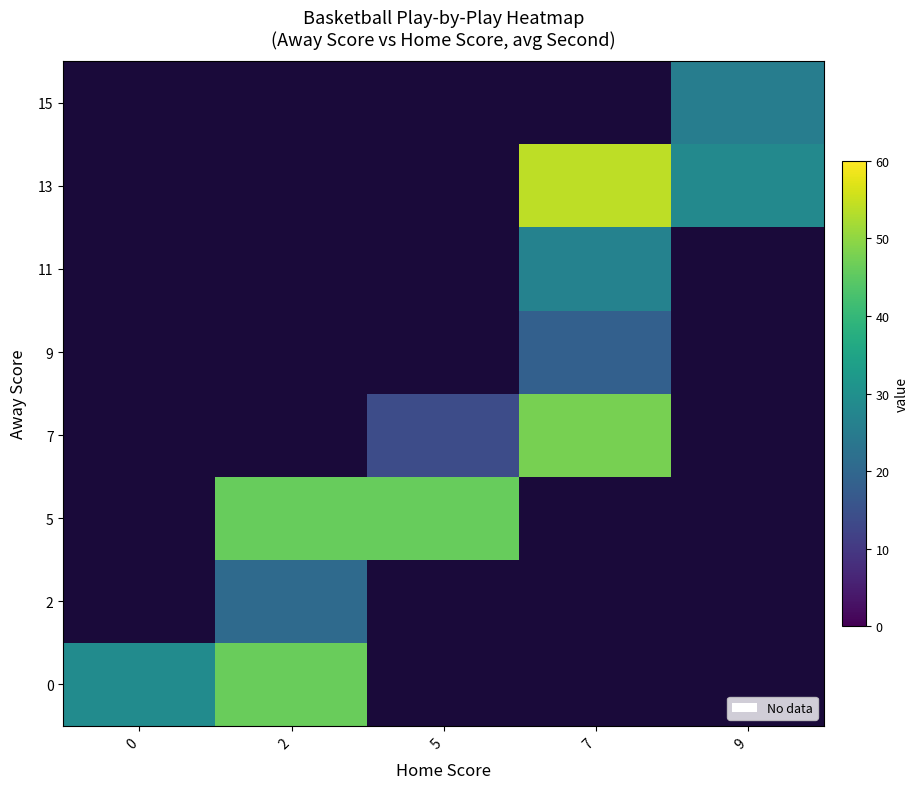

The row_2 series shows 77.6 at 5. True or false?

False